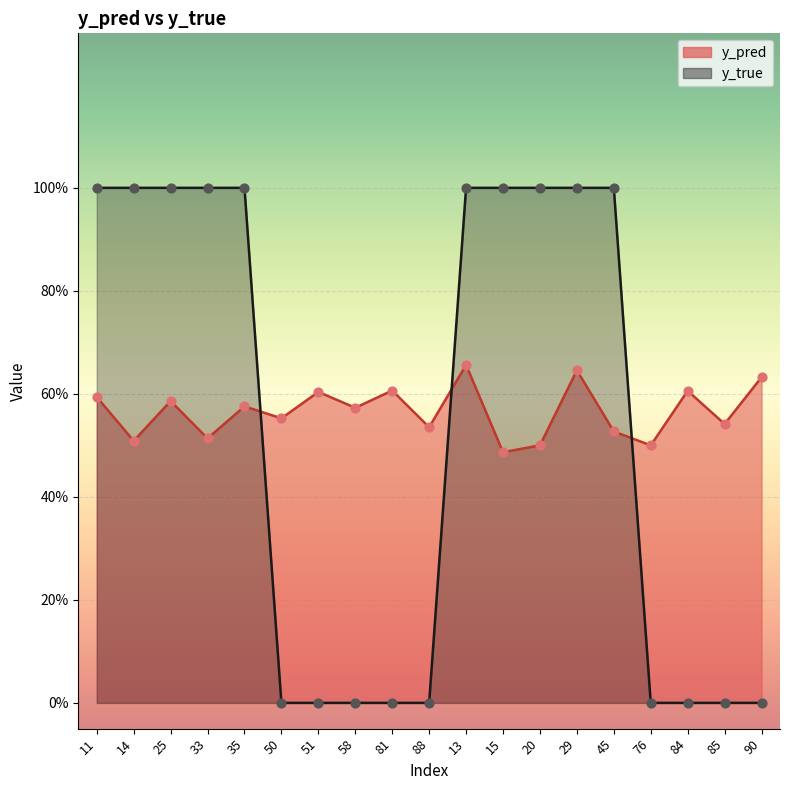

What is the total value across all series at 29?

1.6